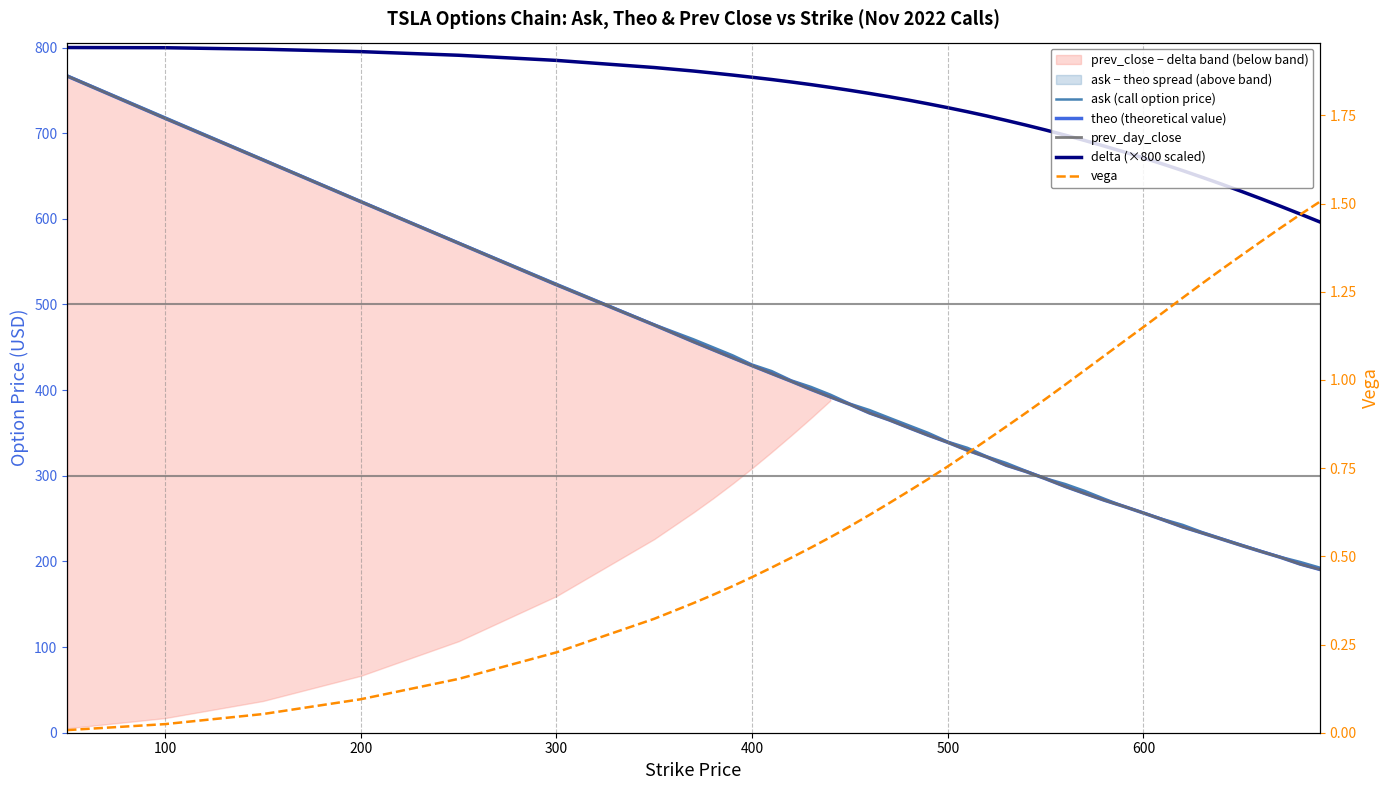

True or false: ask (call option price) and vega cross at least once.

False